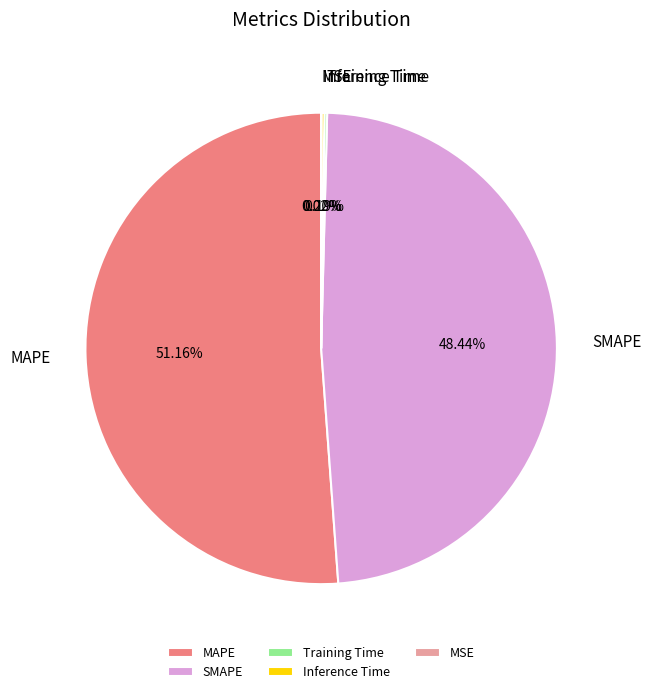

To the nearest percent, what portion does SMAPE represent?

48%